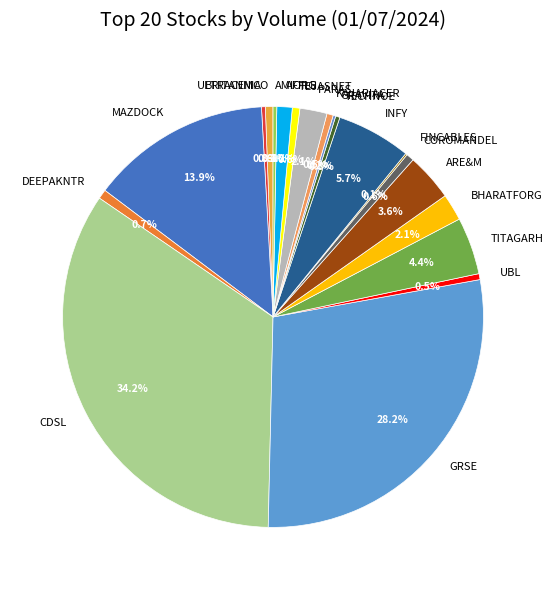

Which slice is the largest?

CDSL